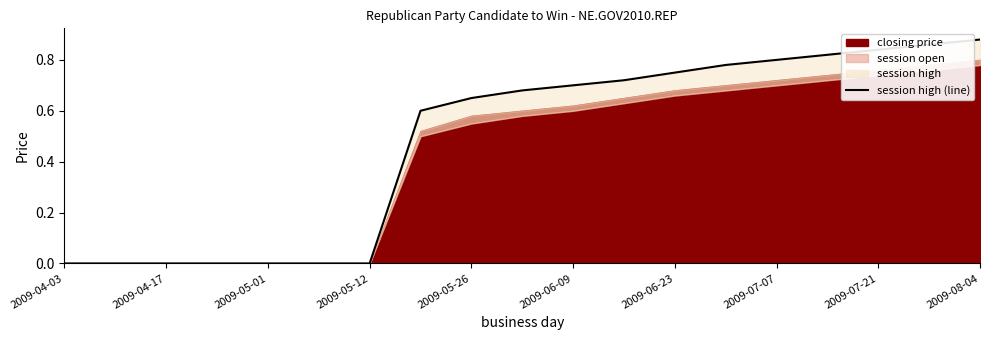

How many data points does each series have?

19